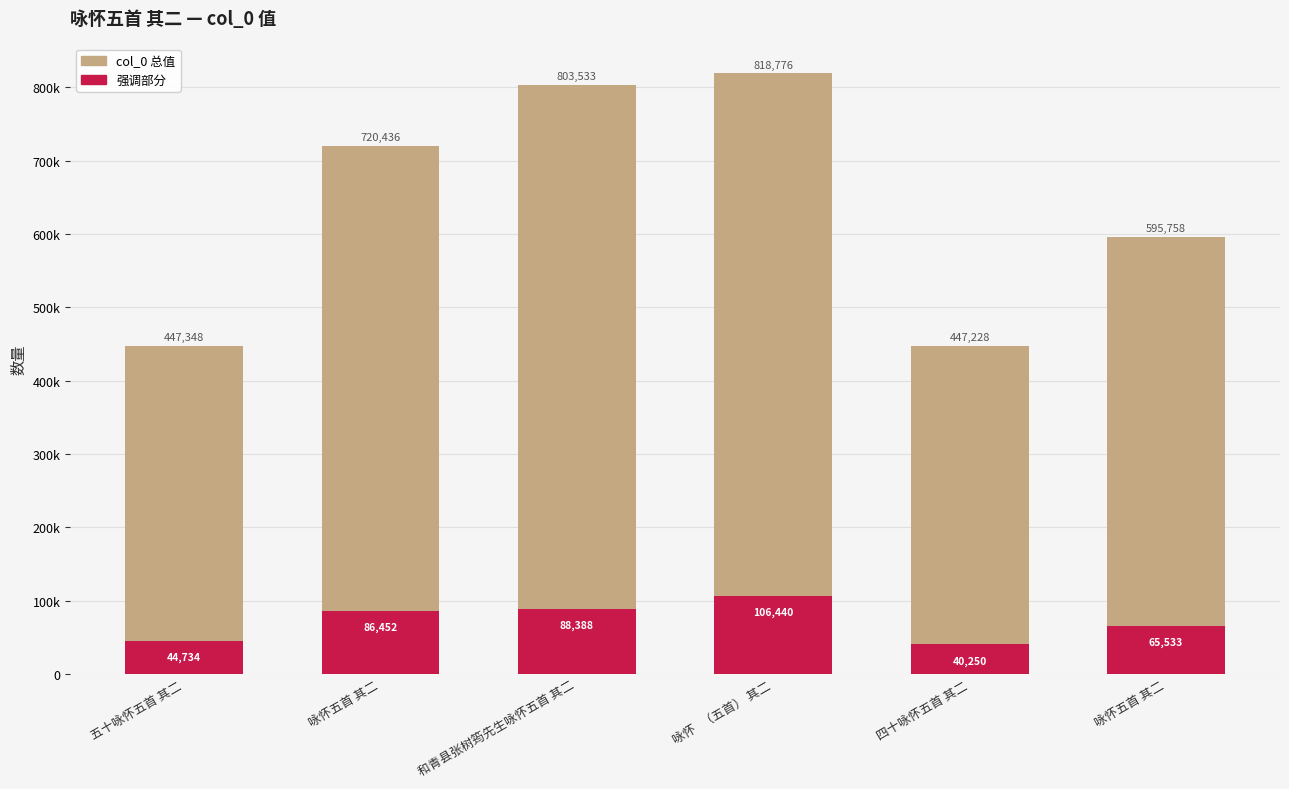

How many data points in col_0 总值 are above 720436?

2